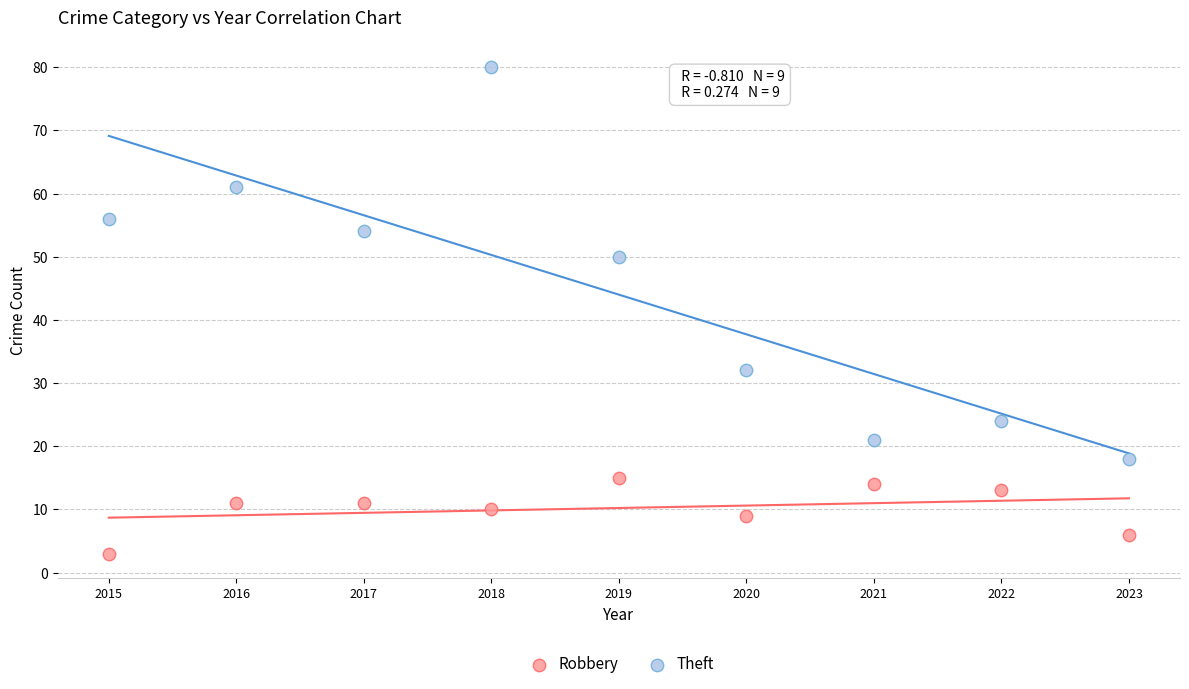

What are all the series names shown in the legend?

Robbery, Theft